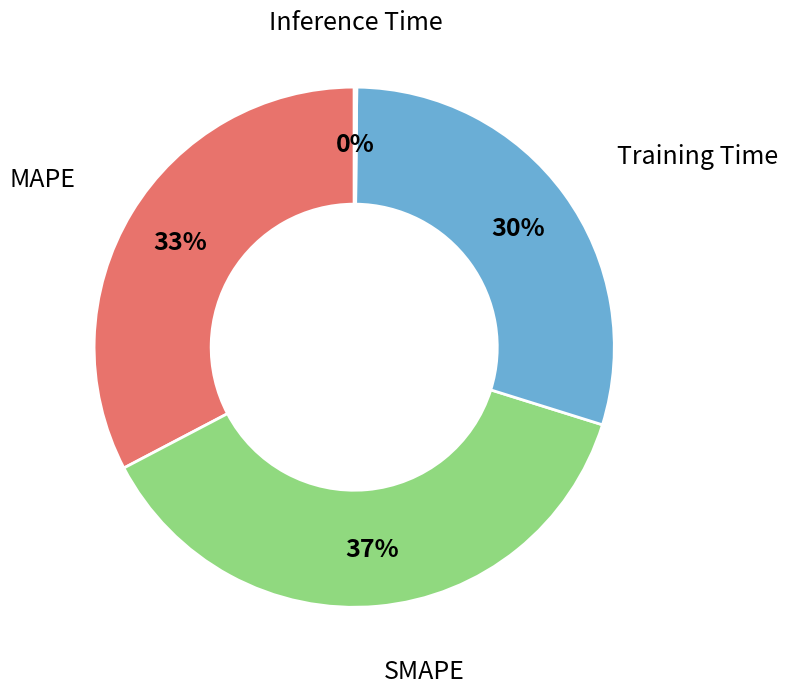

Does any single category account for the majority?

No